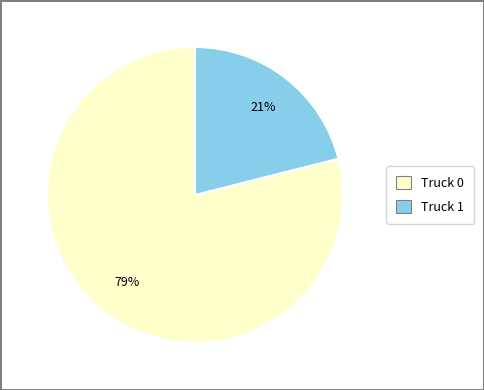

Rank the categories by value from highest to lowest.

Truck 0, Truck 1